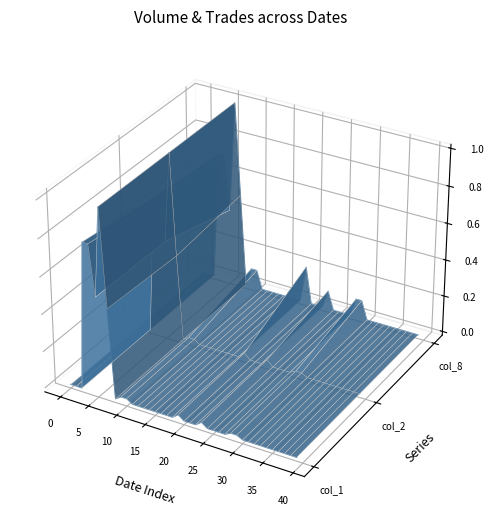

List the series in order of their peak value, highest first.

col_8 (Trades), col_2 (Amount), col_1 (Volume)